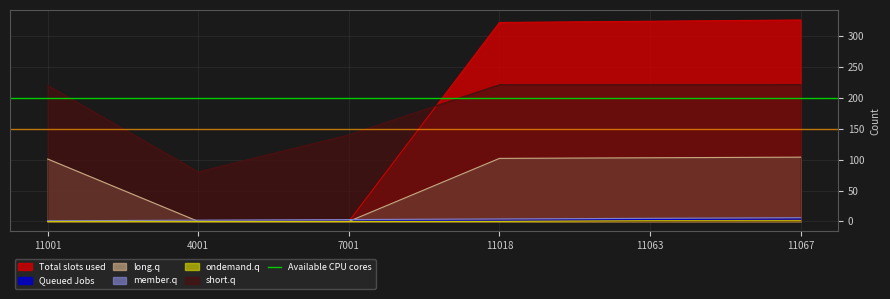

Between 11018 and 11001, which is larger?

11018